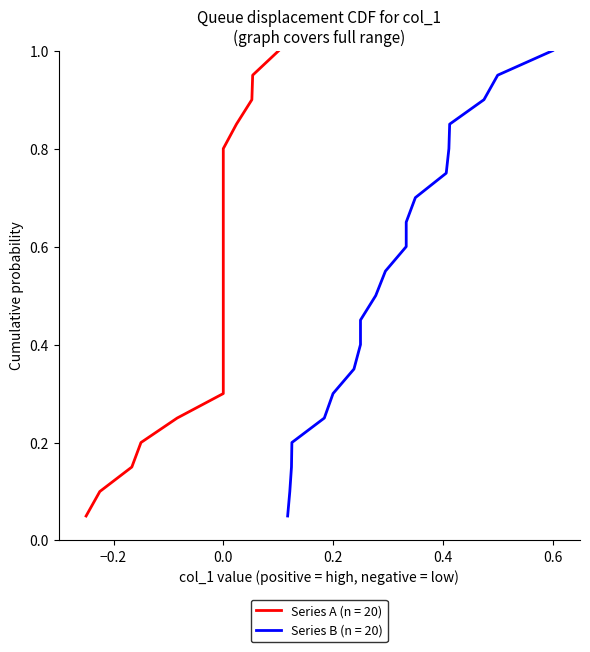

At which category does the data reach its first local peak?

3